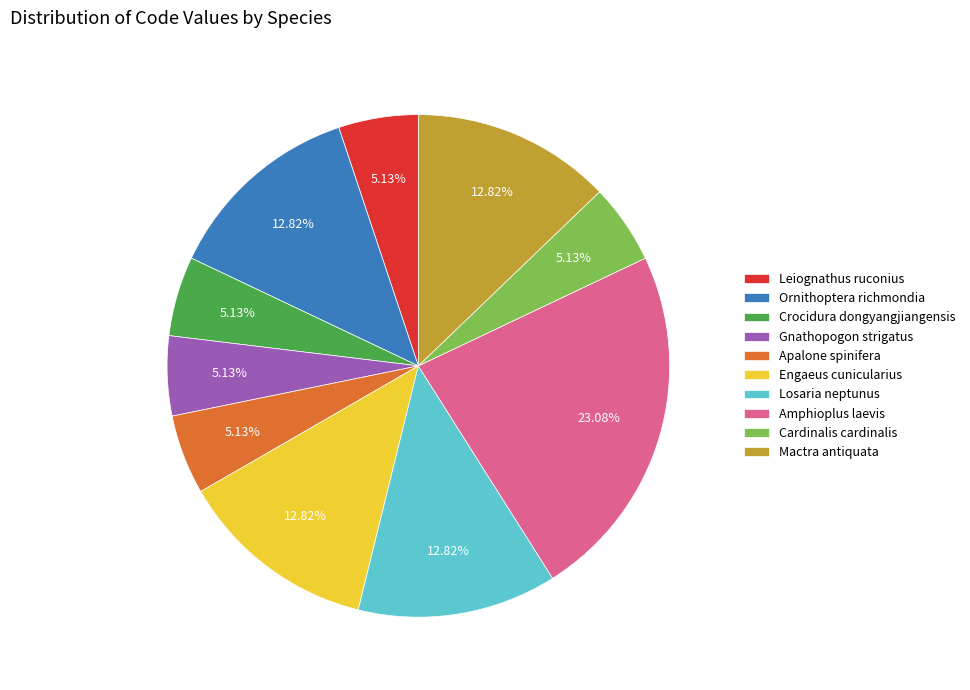

How many segments does this pie chart have?

10